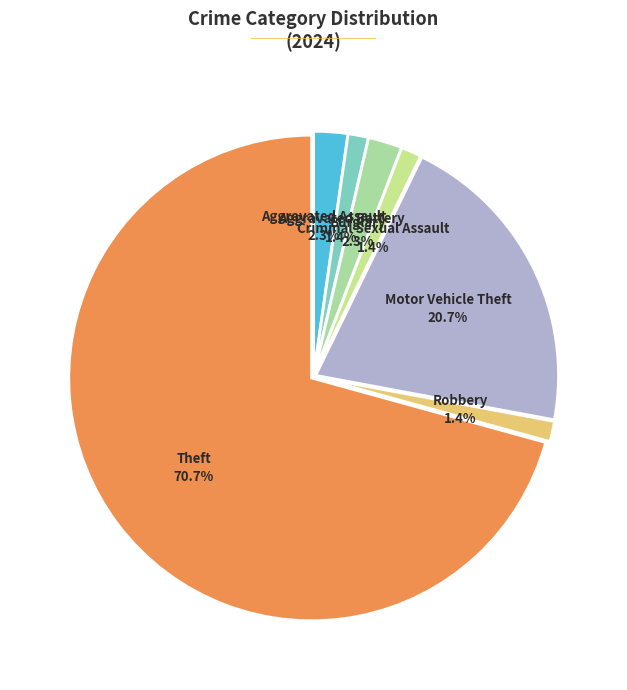

To the nearest percent, what is the difference between the largest and smallest slice percentages?

69%